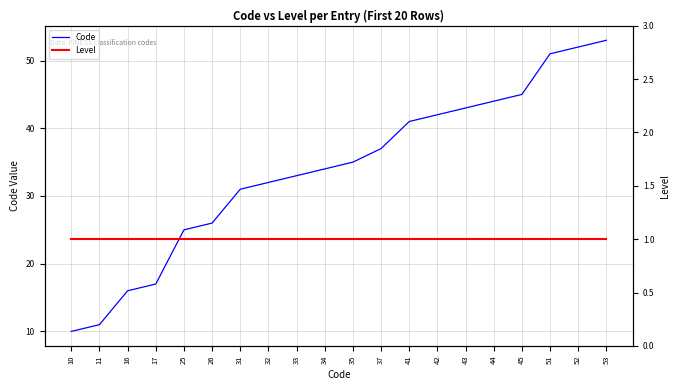

What is the total value across all series at 25?

26